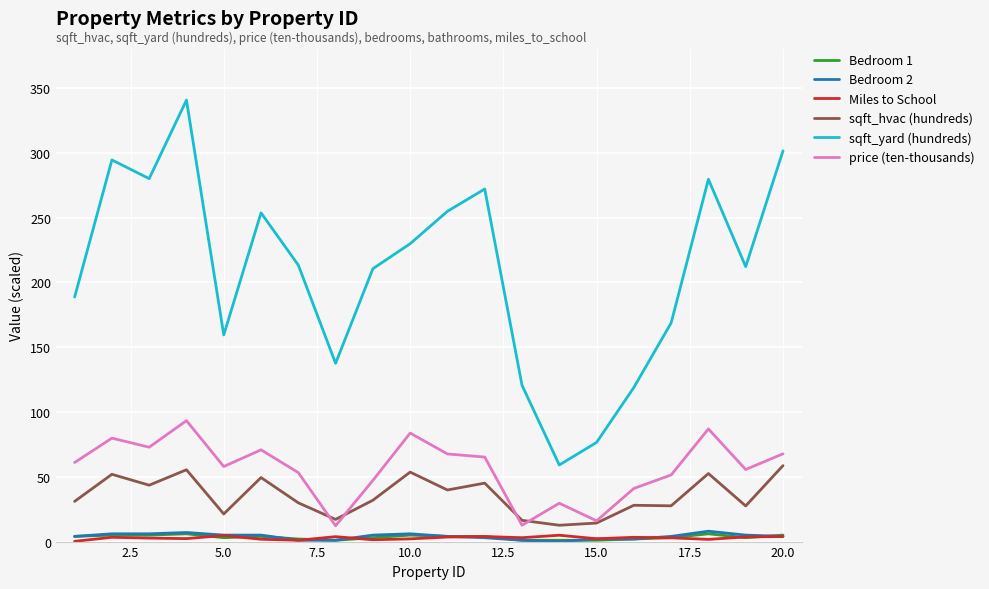

Which series has the largest range (max minus min)?

sqft_yard (hundreds)